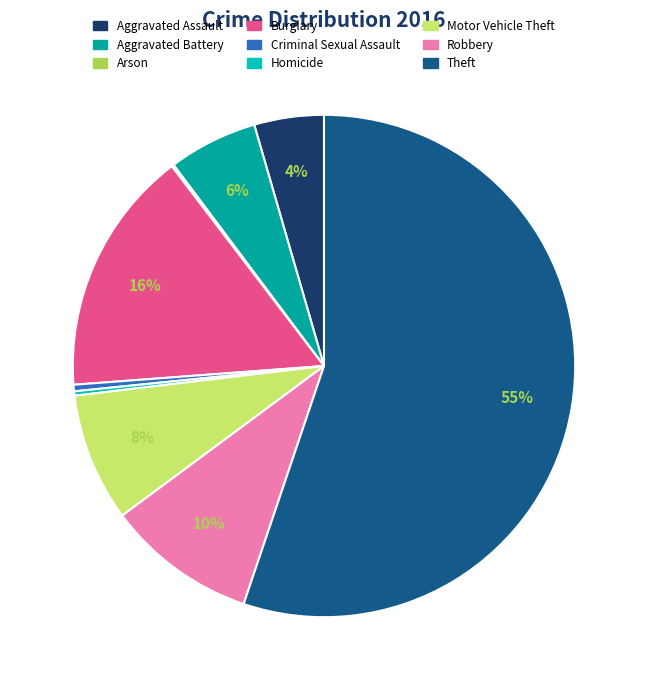

Which slice represents more than half of the pie?

Theft